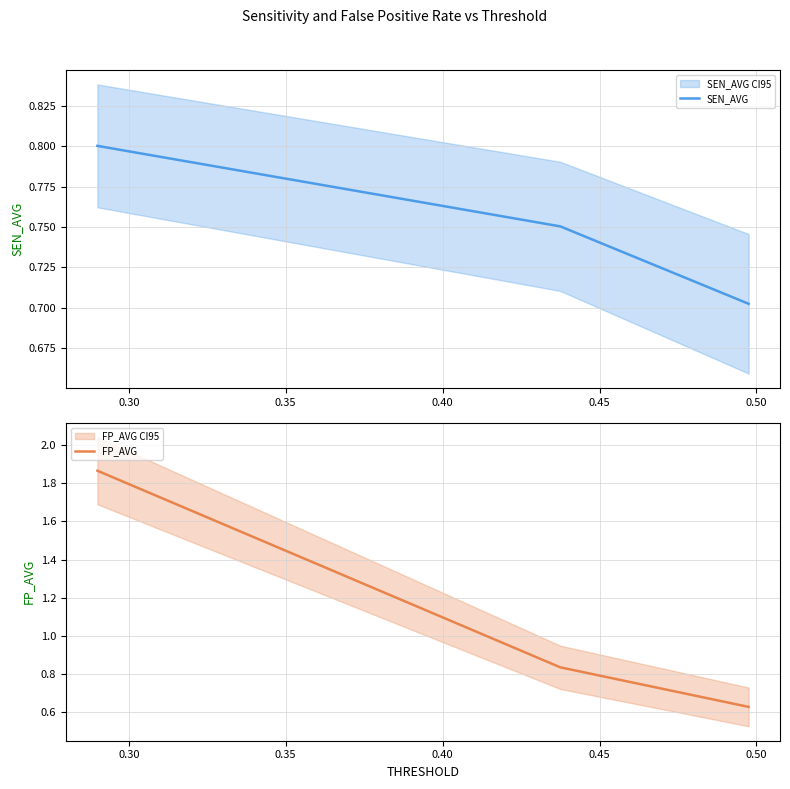

How many SEN_AVG values are between 0 and 1?

3